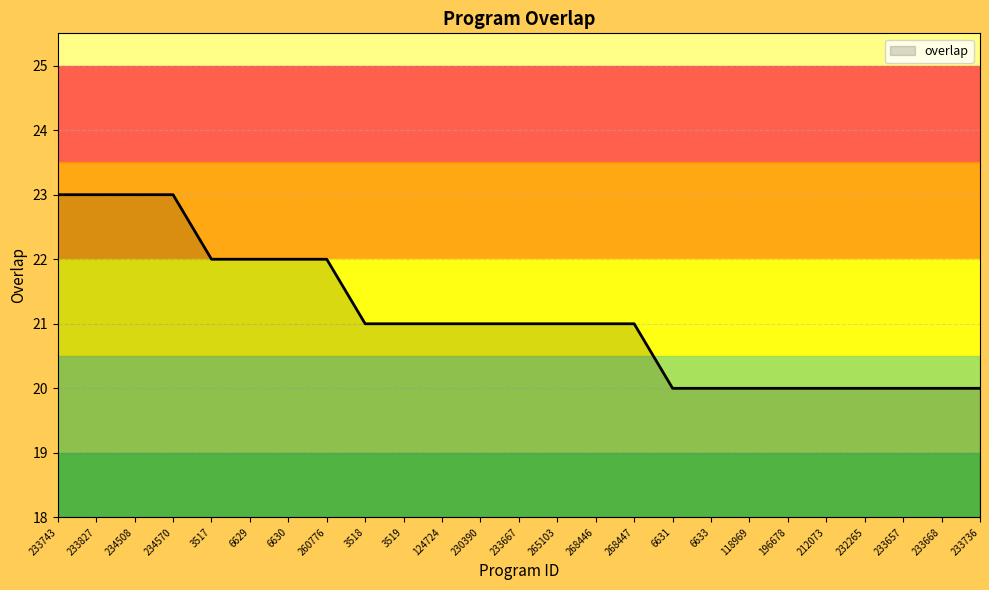

What position from the right is 3519?

16